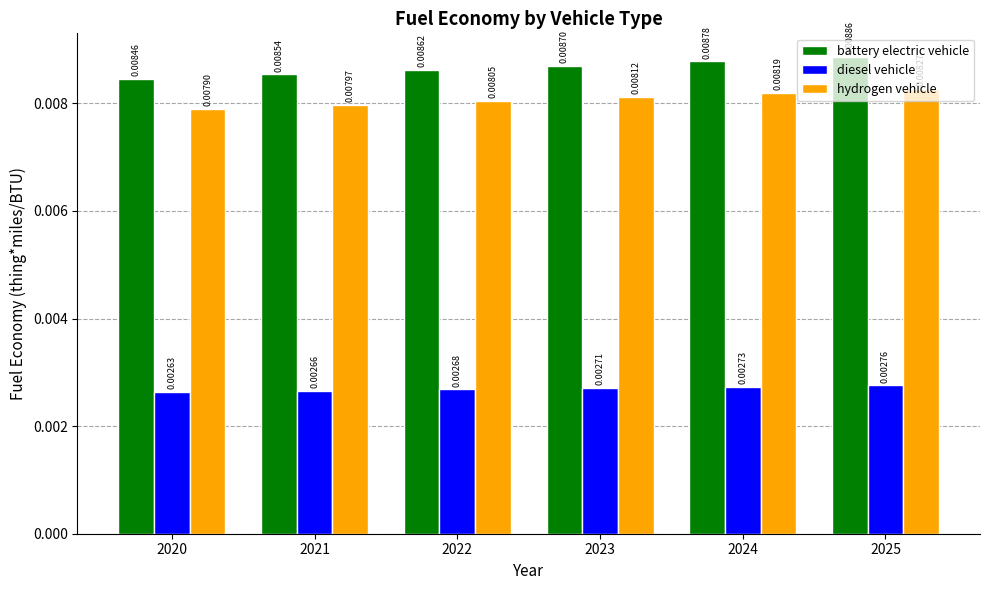

What are all the series names shown in the legend?

battery electric vehicle, diesel vehicle, hydrogen vehicle